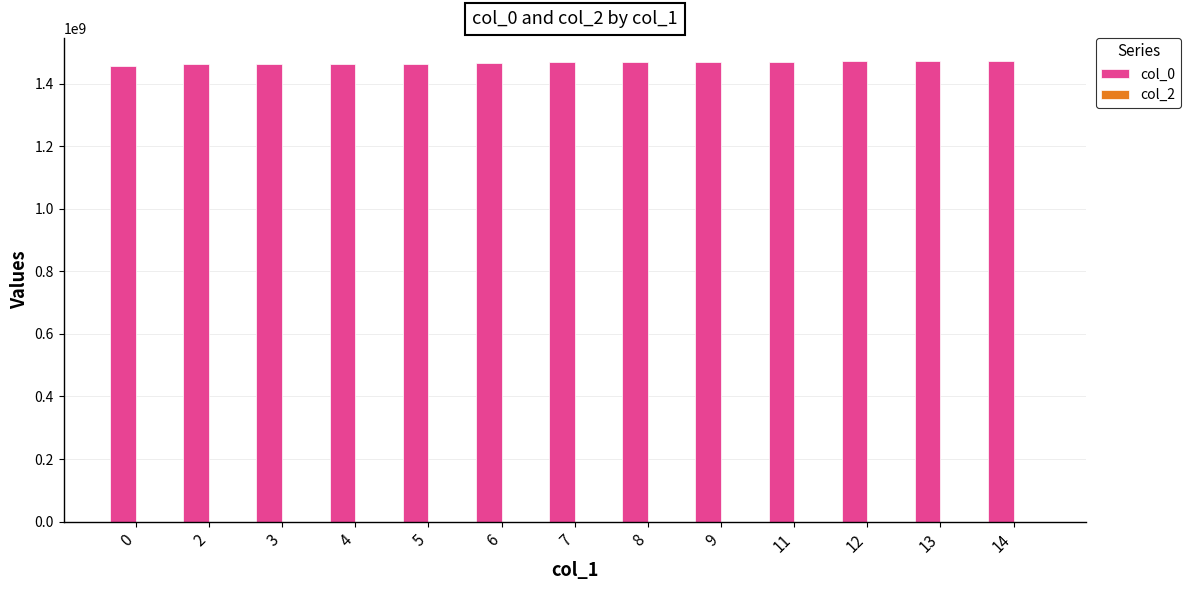

What is the sum of all values?

19060509947